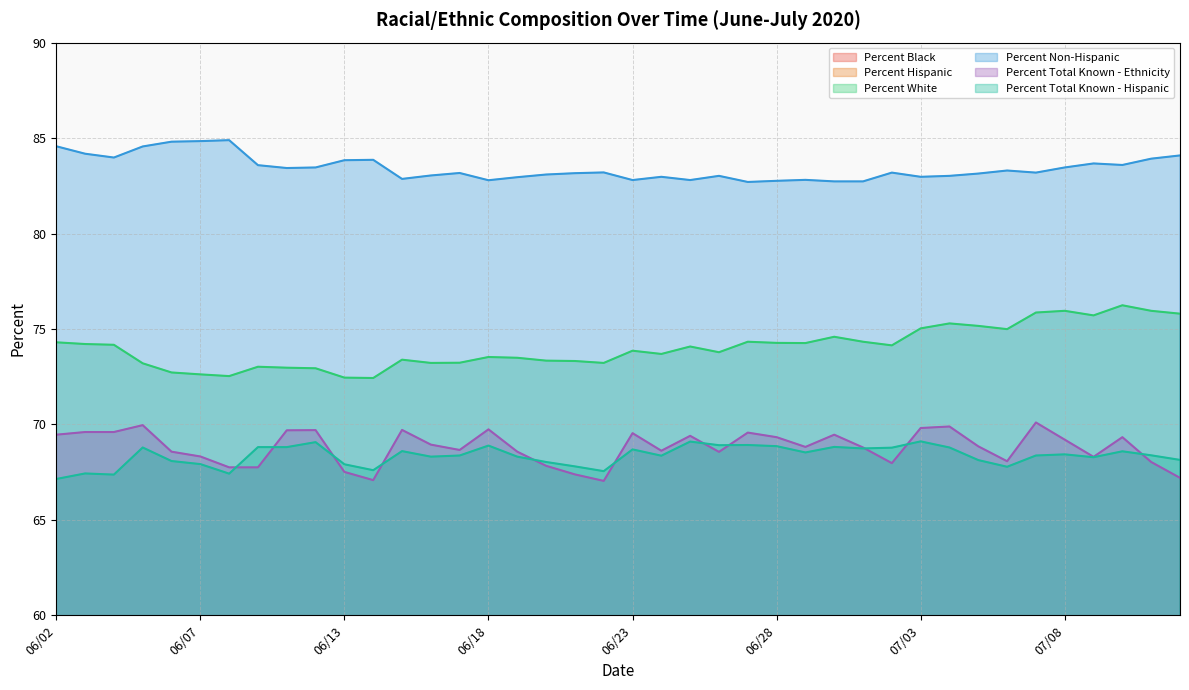

The Percent Total Known - Ethnicity series shows 92.5 at 07/12. True or false?

False